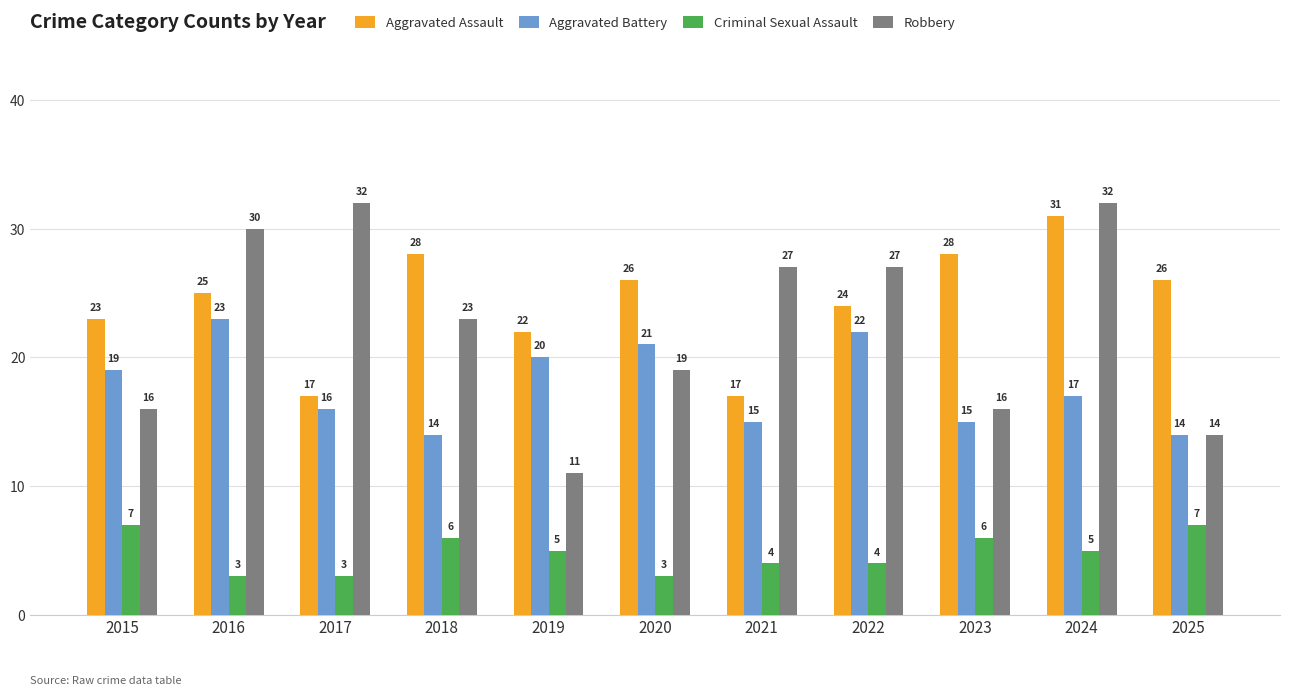

The Criminal Sexual Assault series shows 3 at 2020. True or false?

True